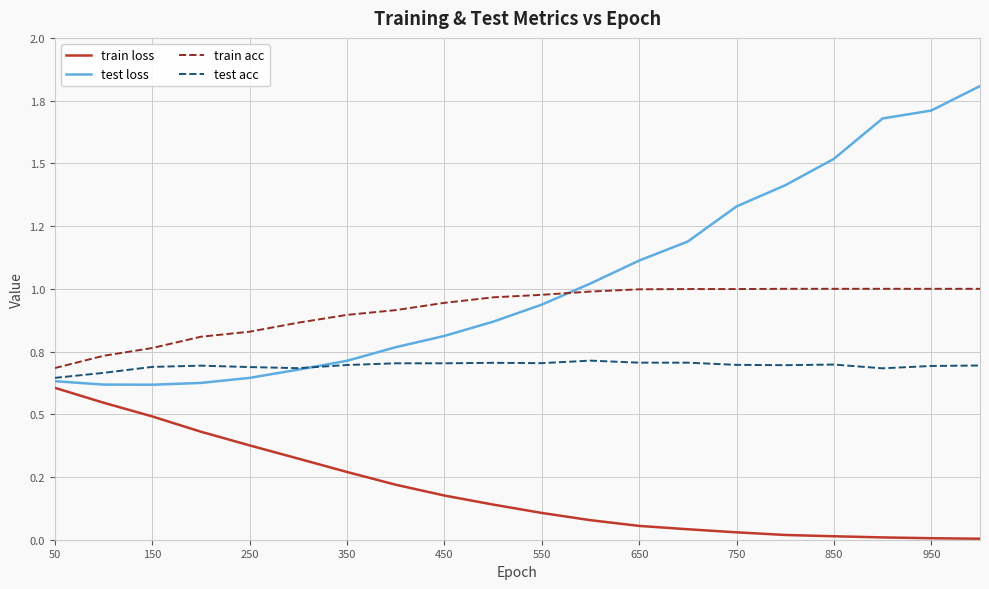

Is this an area chart (filled region under the line)?

No